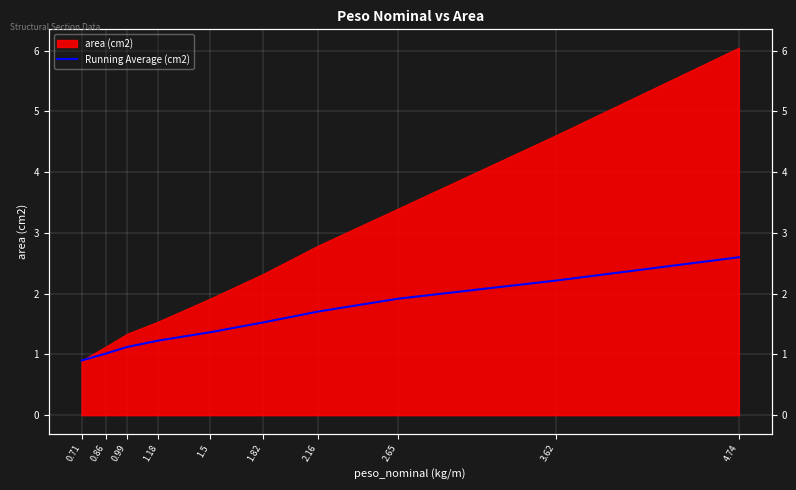

The chart shows a value of 2.4 at 1.5. True or false?

False